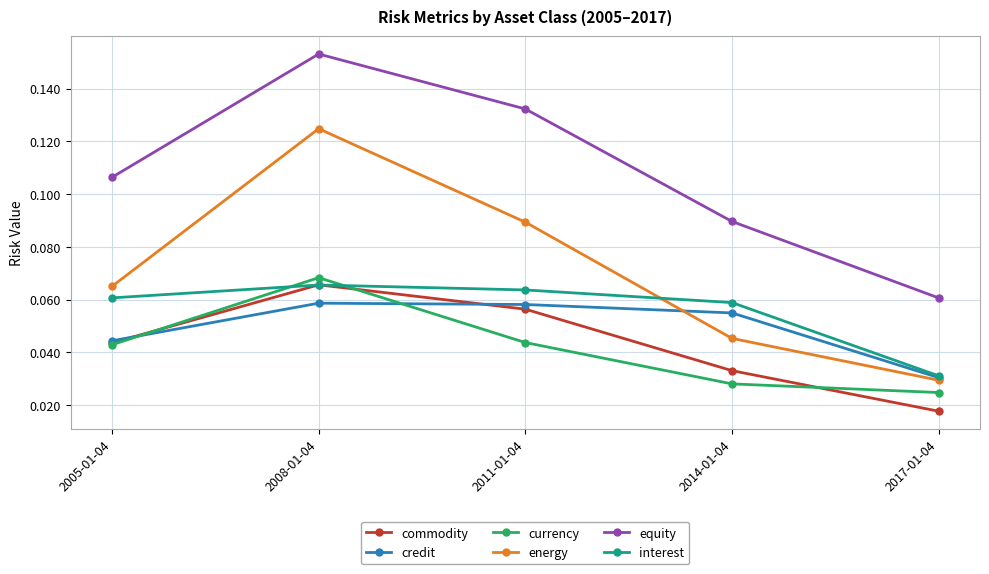

At how many categories does at least one series exceed 0?

5